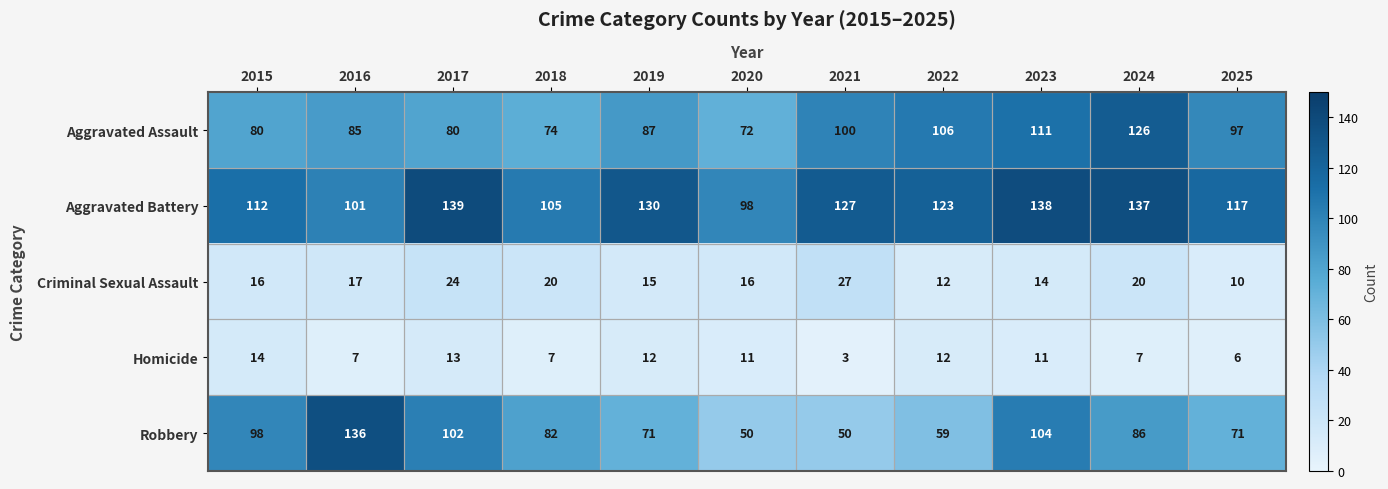

At which label does Aggravated Battery reach its minimum?

2020